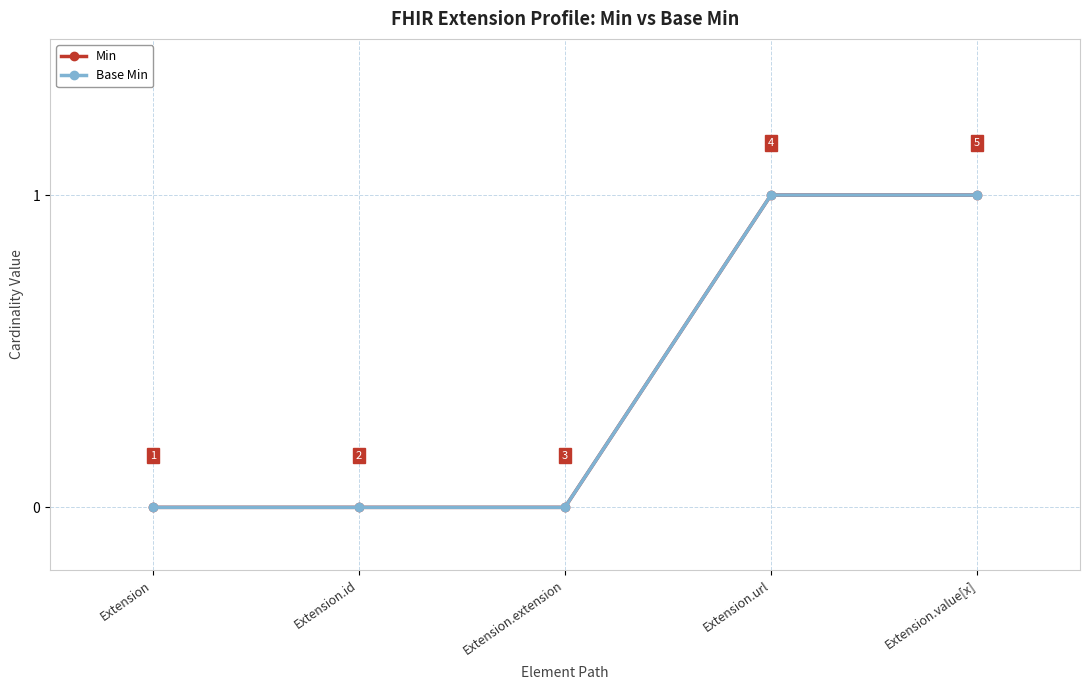

What is the total value across all series at Extension.url?

2